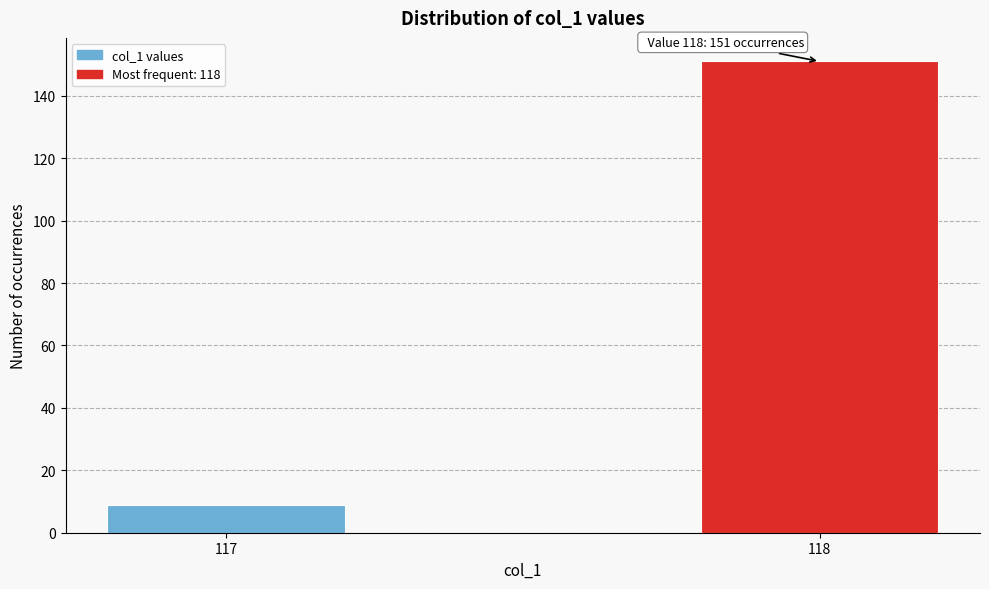

Reading left to right, list all the values displayed in this chart.

9	151